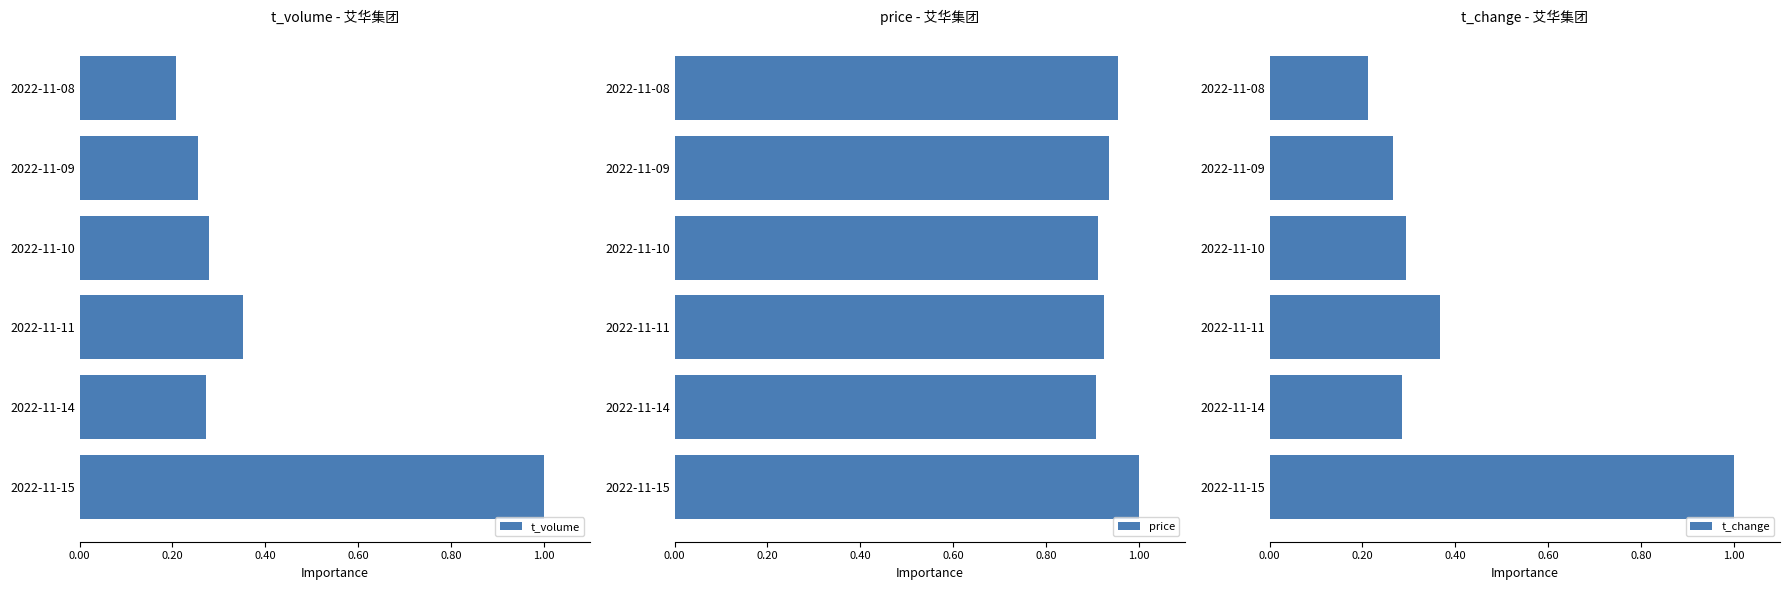

At how many categories does at least one series exceed 0?

6